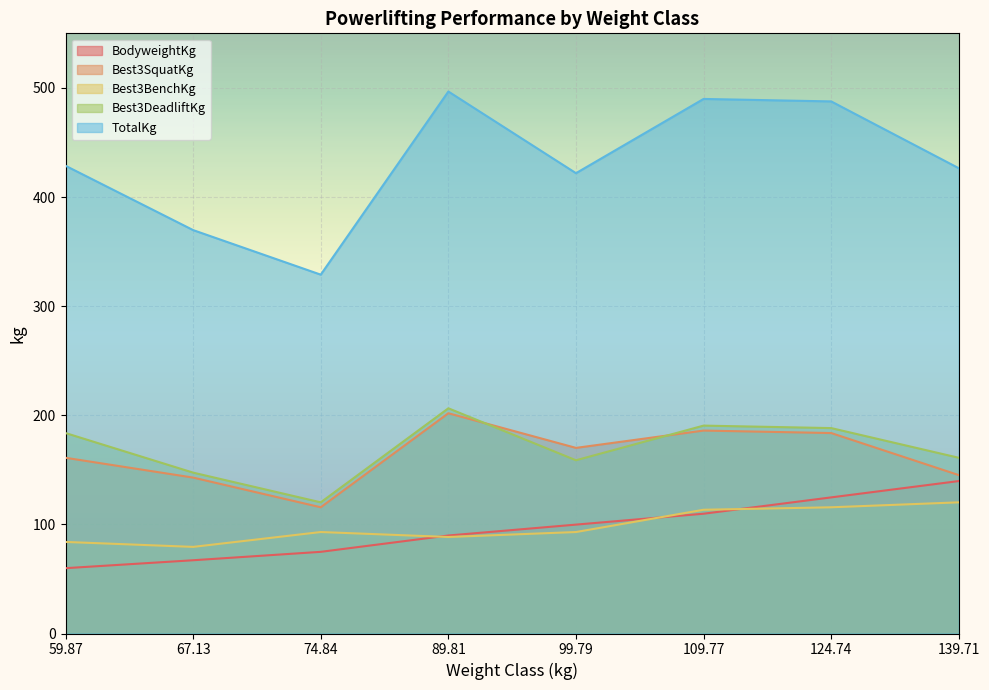

How many interior local peaks does the TotalKg series have?

2